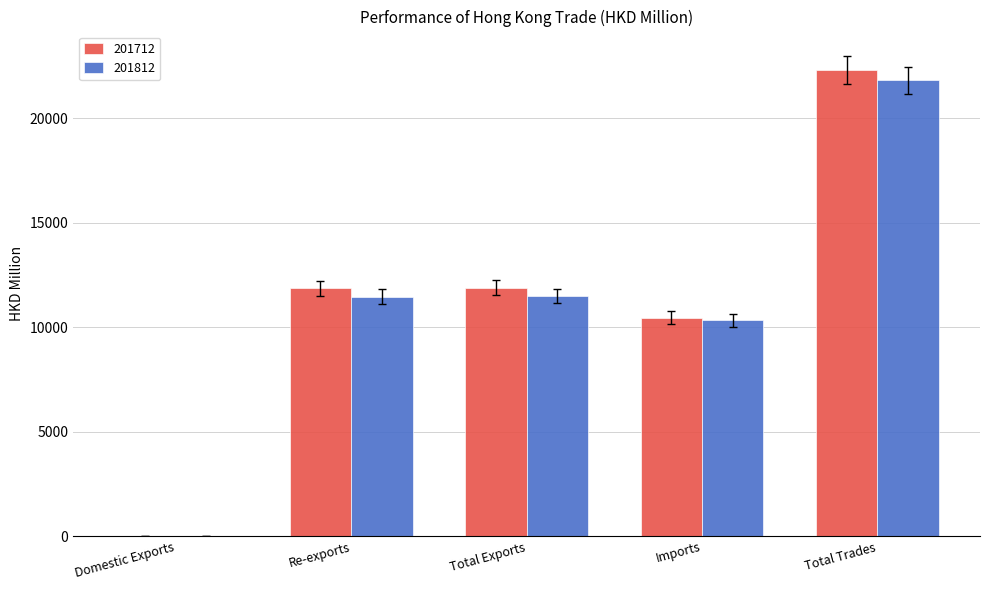

Read the 201812 value at Total Trades.

21825.8